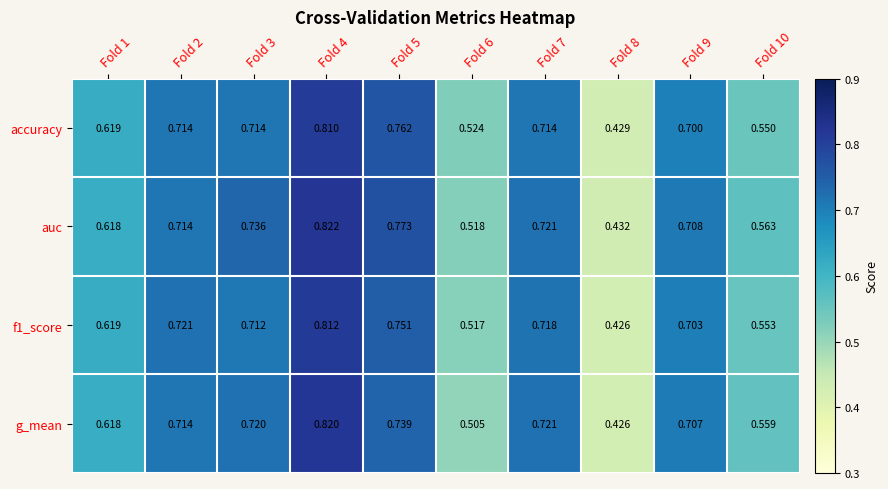

Is the value of g_mean at Fold 4 greater than the value of auc at Fold 9?

Yes